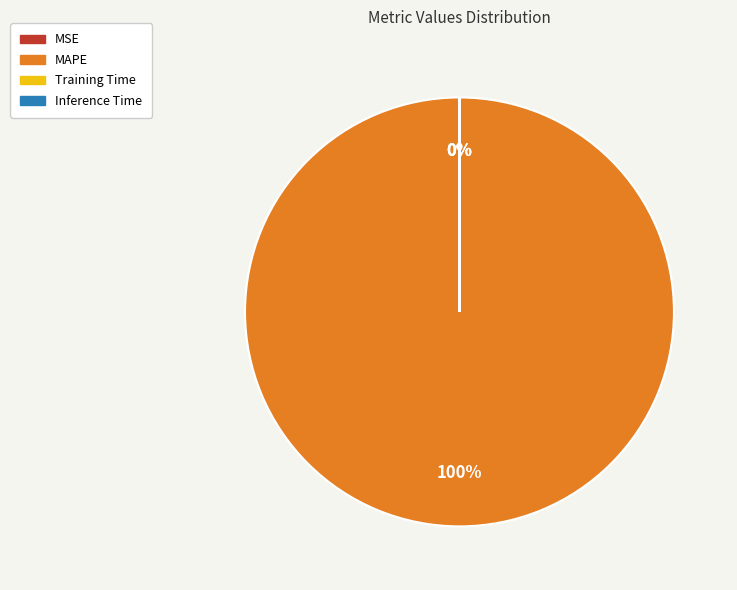

Is MAPE the majority of the pie?

Yes